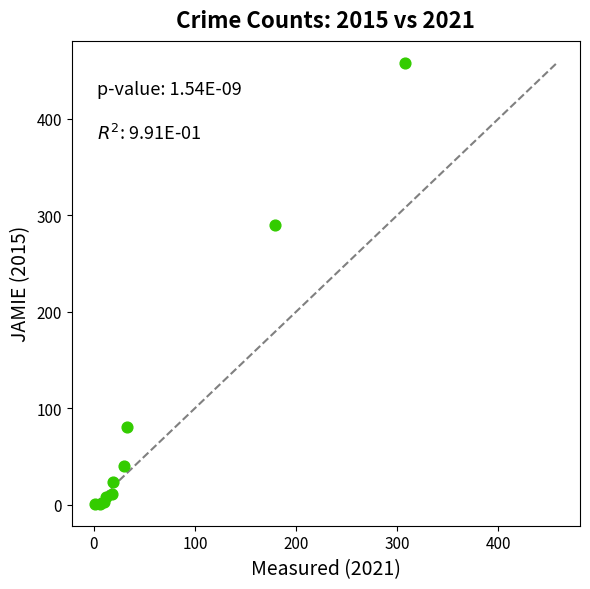

What Y value in the scatter plot is closest to 229?

290